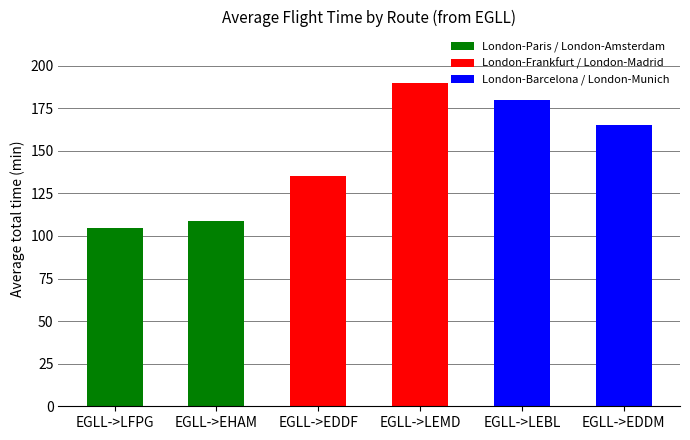

The value at EGLL->EDDF is 135.0. True or false?

True